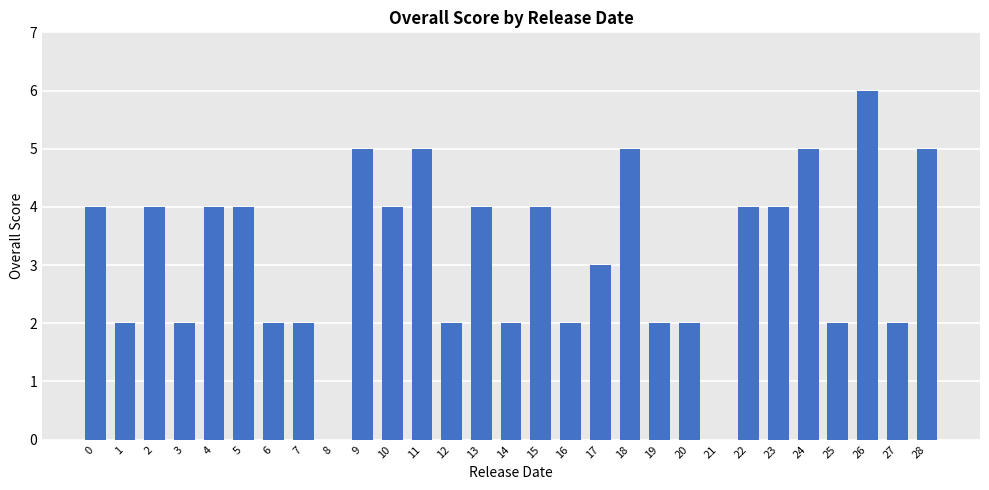

Between 21 and 19, which is larger?

19